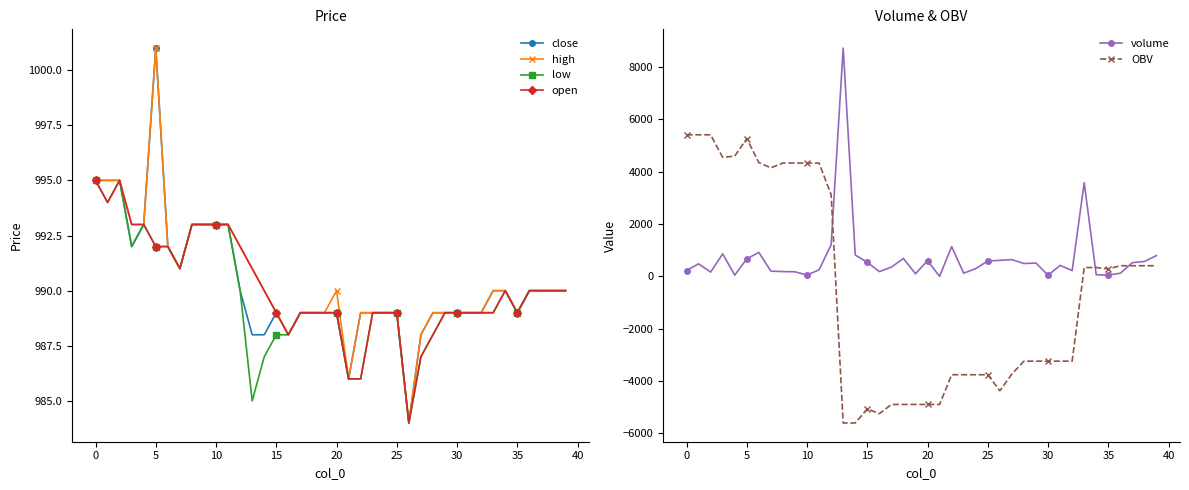

What is the minimum value for high?

984